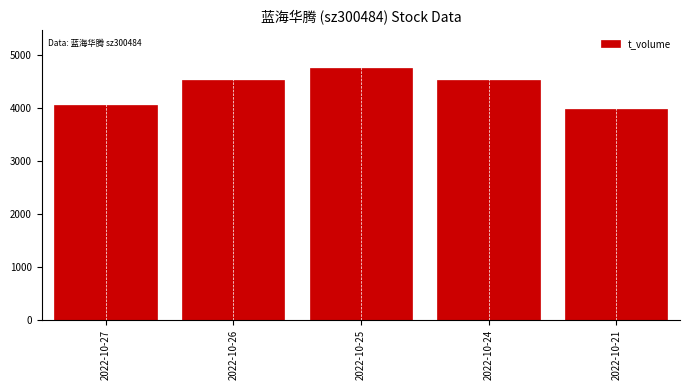

Are the bars horizontal?

No